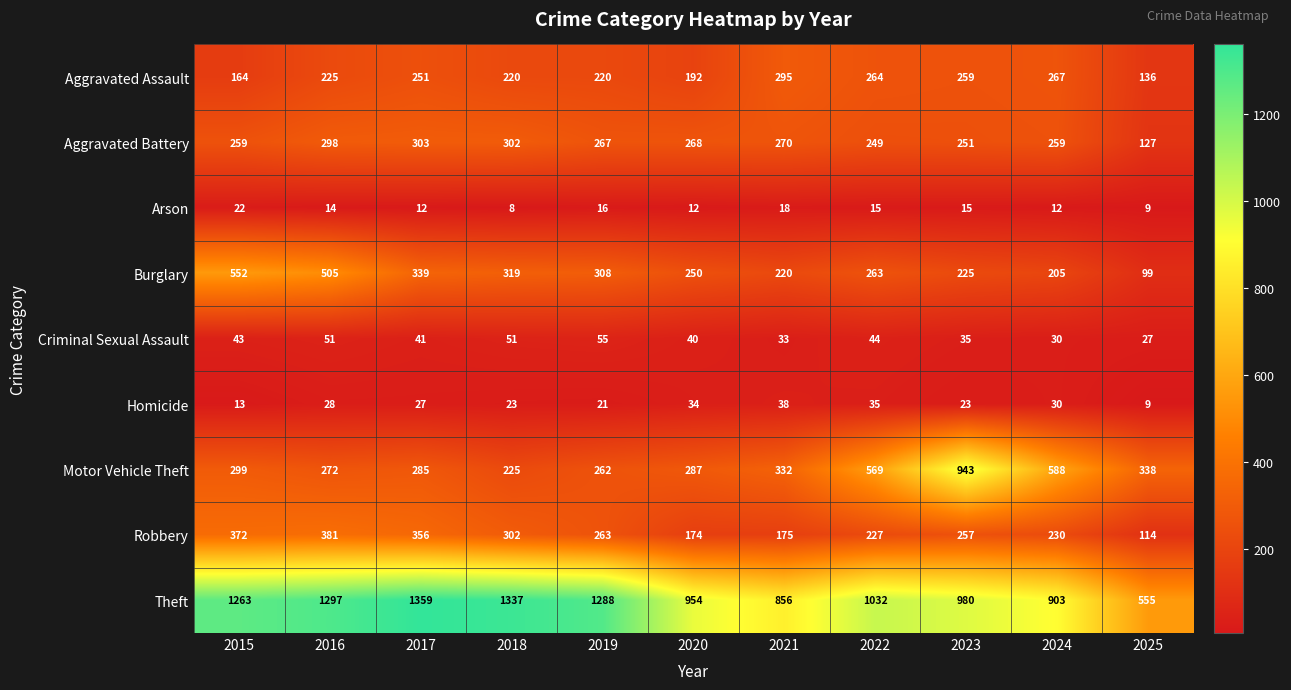

What value does the Homicide series have at 2017?

27